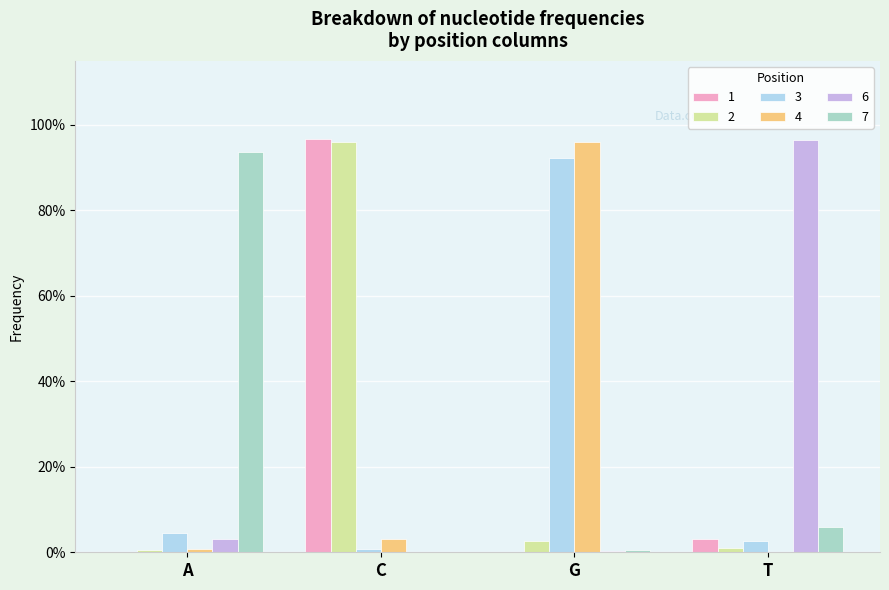

At which label is 6 closest to 0?

C